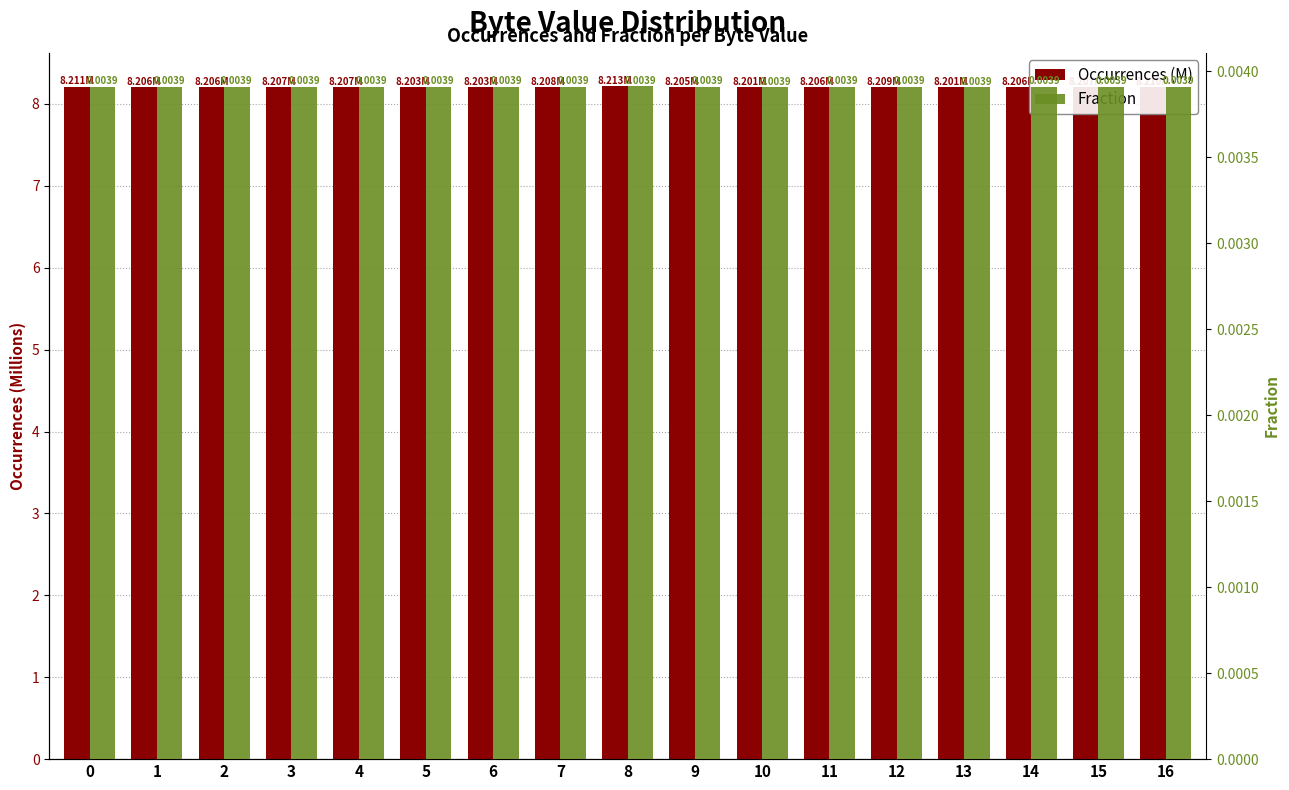

How many bars are there in each group?

2